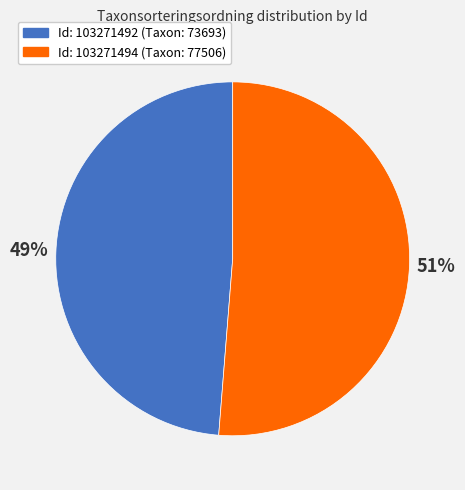

Does any single category account for the majority?

Yes